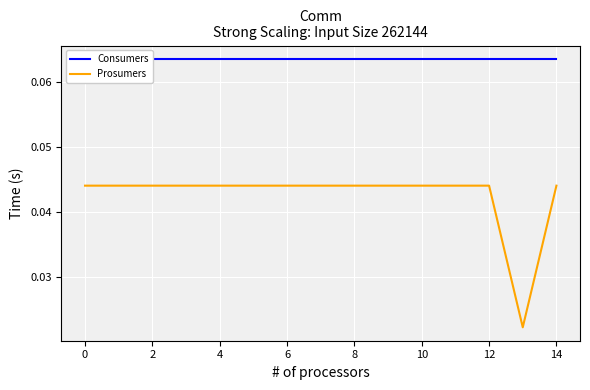

What value does the Consumers series have at 8?

0.1